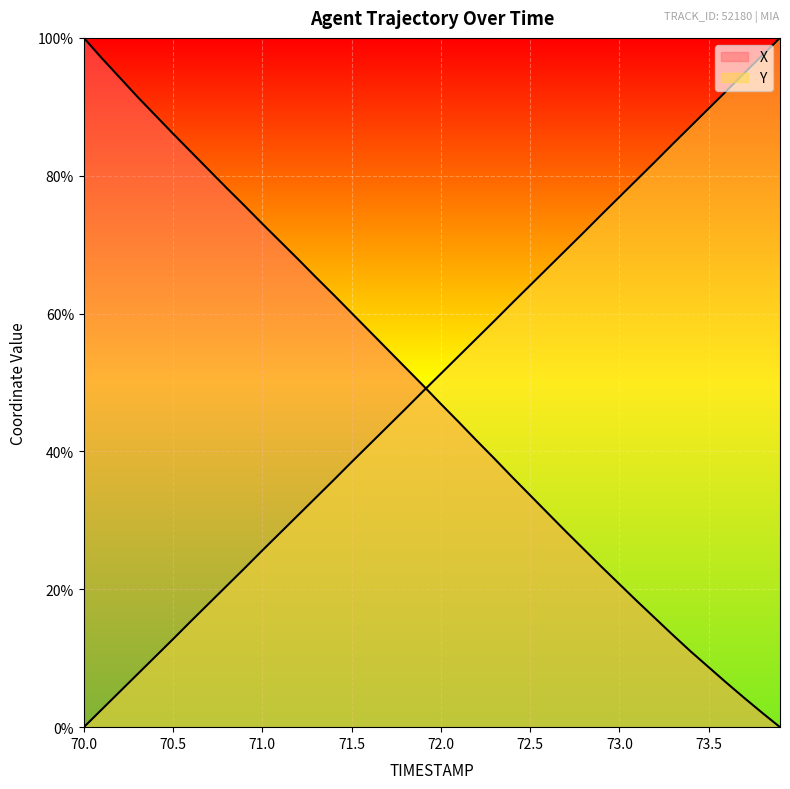

True or false: Y and X intersect in this chart.

True